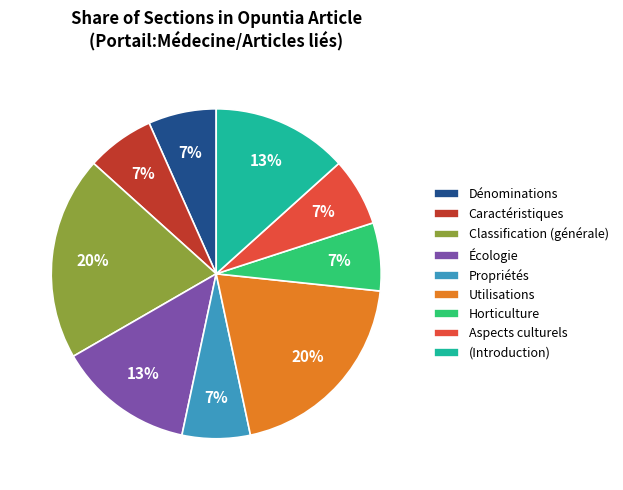

Count the number of slices in the pie.

9